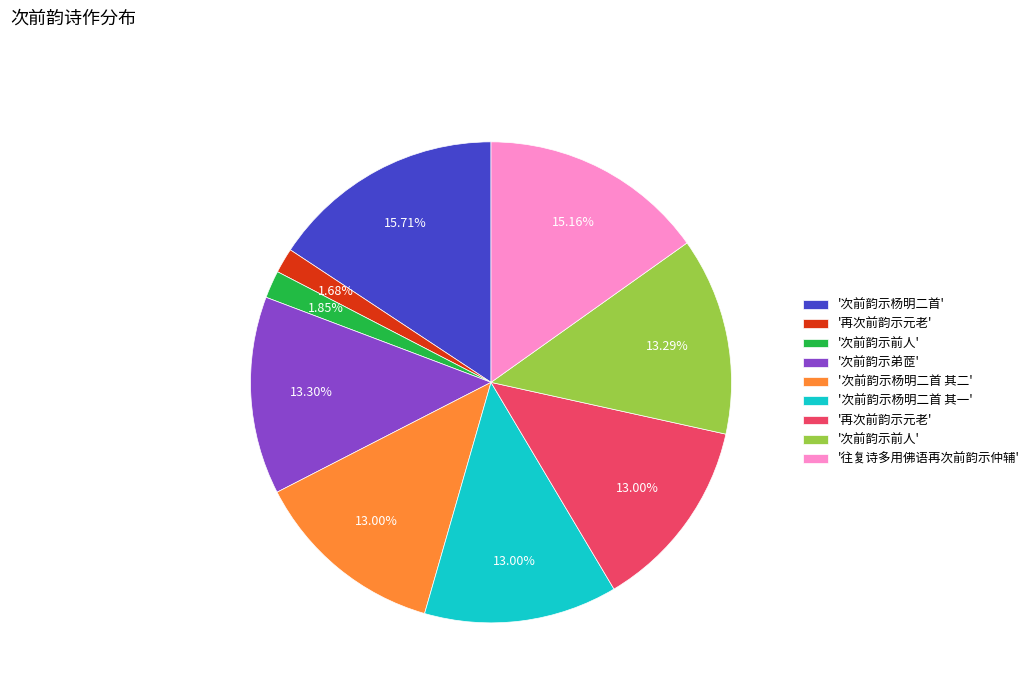

Is there any slice that represents more than half of the pie?

No